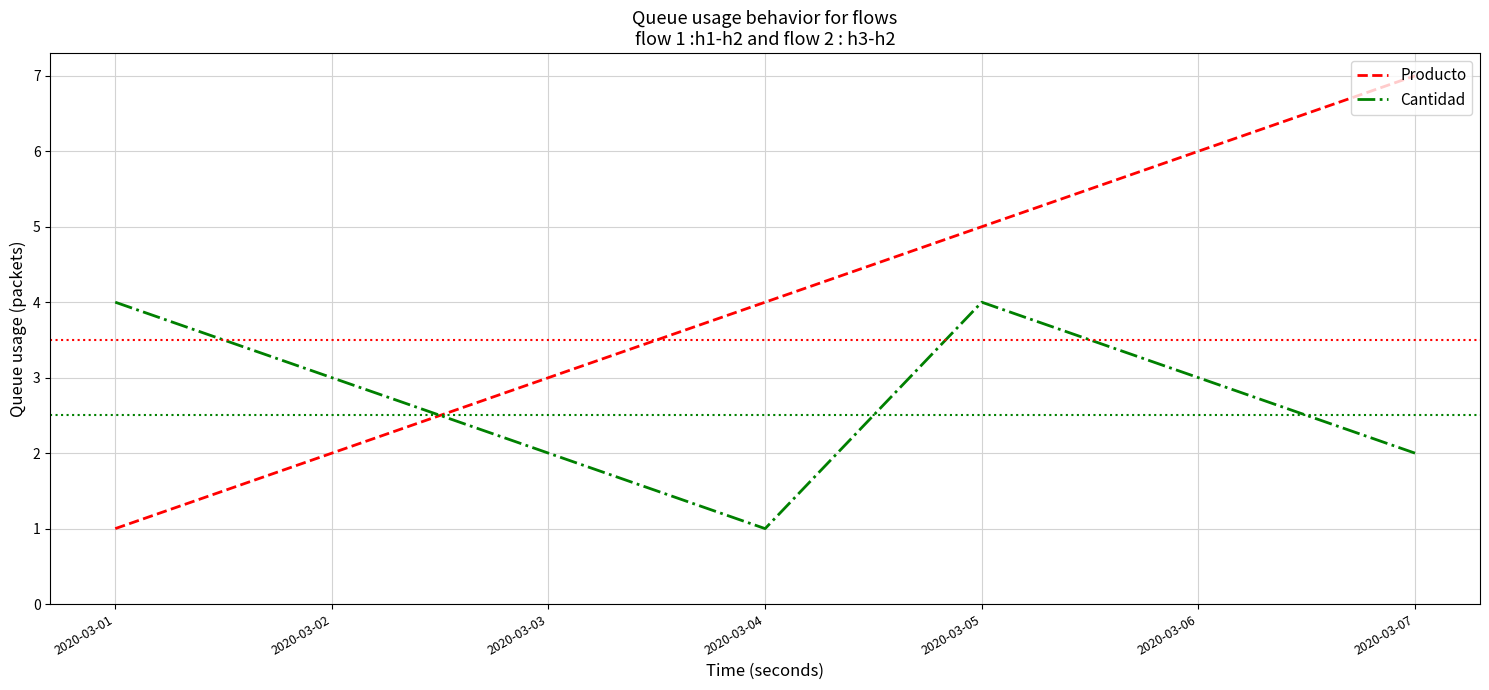

At 2020-03-02, list the series in order from largest to smallest.

Cantidad, Producto